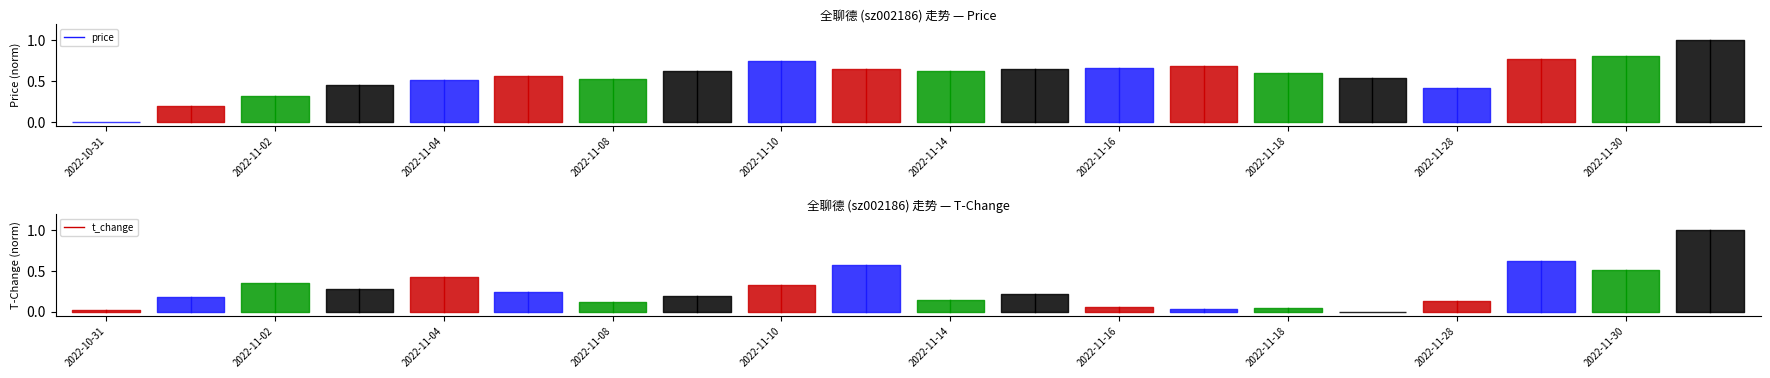

What are all the series names shown in the legend?

price, t_change